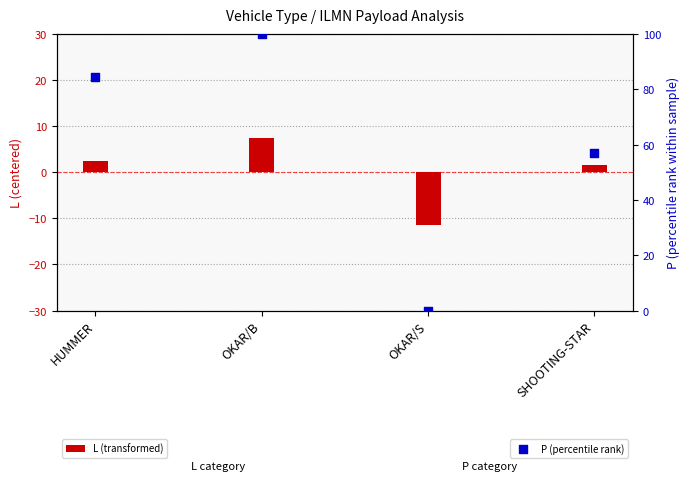

Which series has the widest spread of Y values?

P (percentile rank)